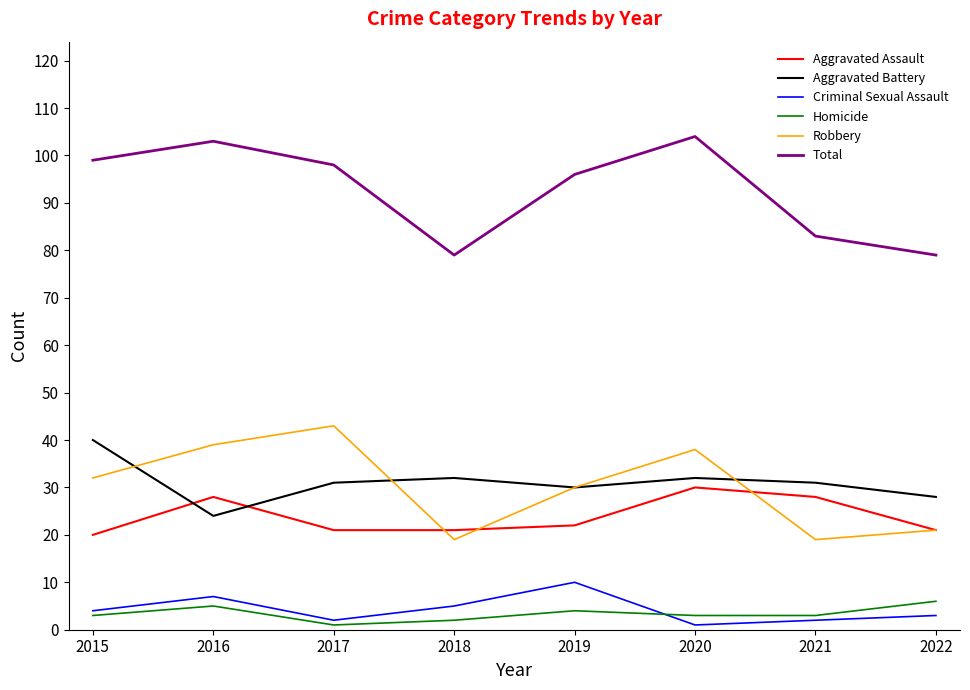

True or false: Aggravated Assault has a value of 17 at 2021.

False